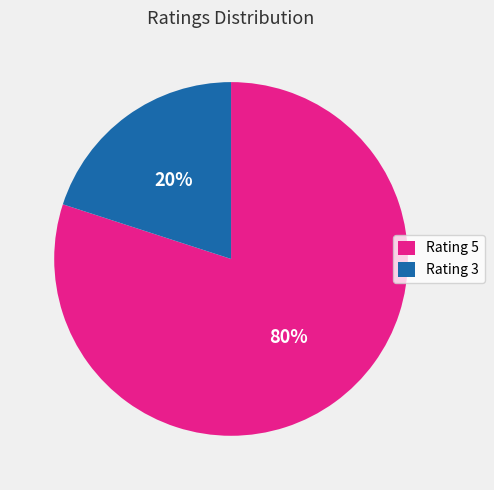

What is the ratio of the value at Rating 5 to the value at Rating 3?

4.0